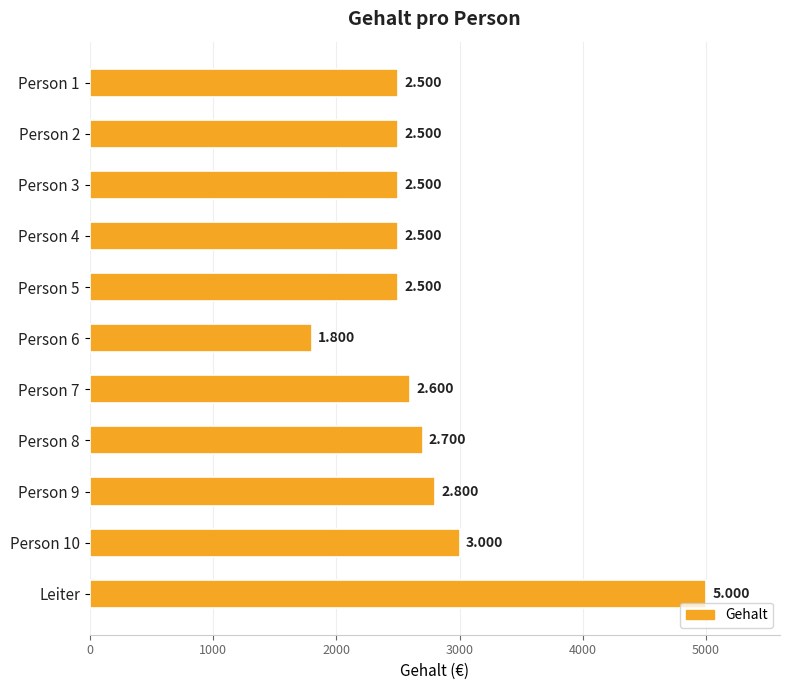

What is the smallest value displayed?

1800